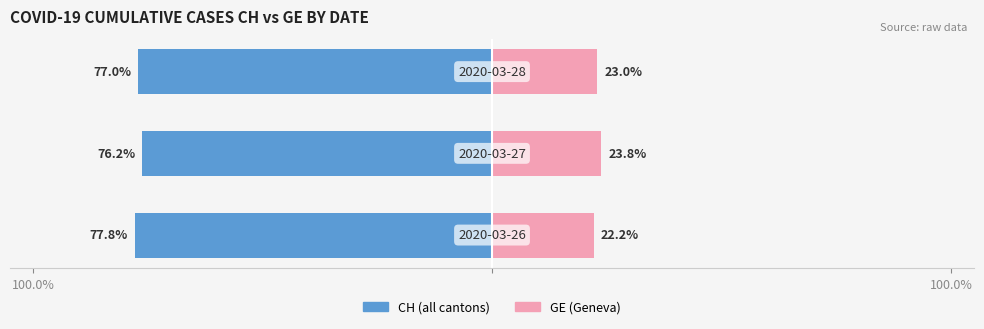

What is the difference between the maximum and minimum values in the GE series?

1.6